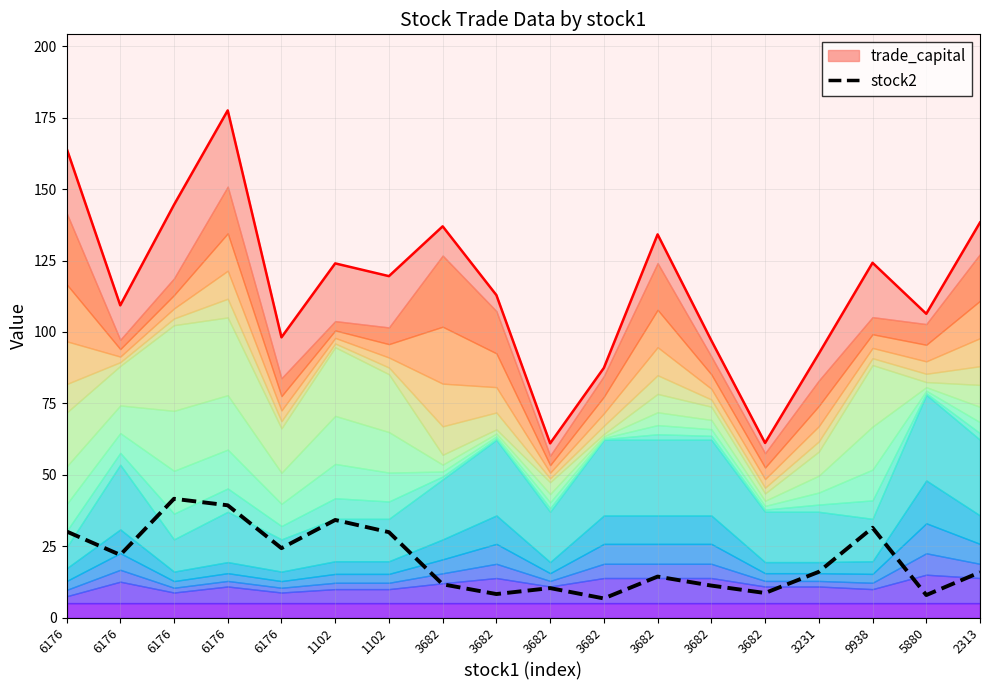

The value at 9938 is 31.4. True or false?

True